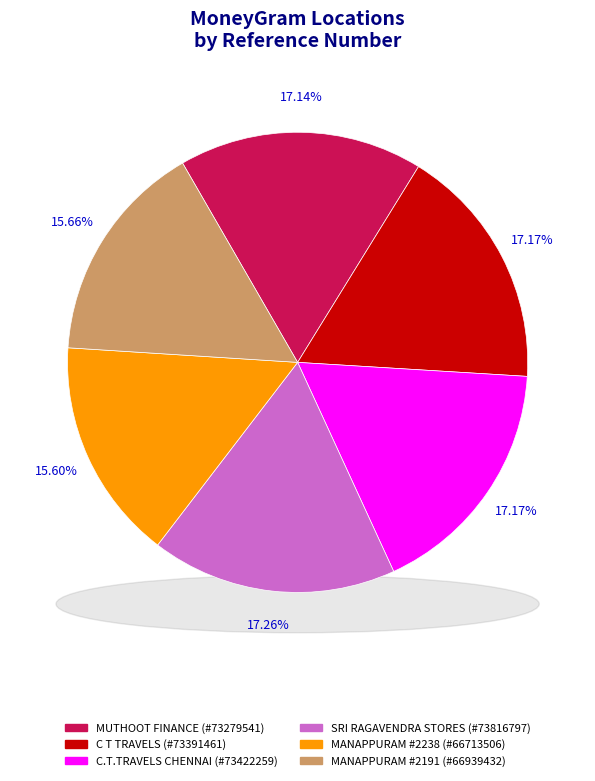

What is the largest slice in the pie chart?

SRI RAGAVENDRA STORES